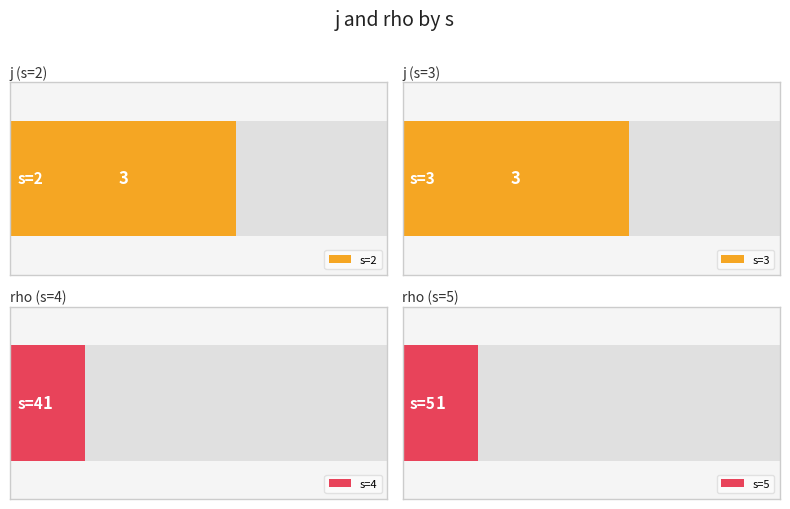

Which series changed the most between 2 and 5?

j